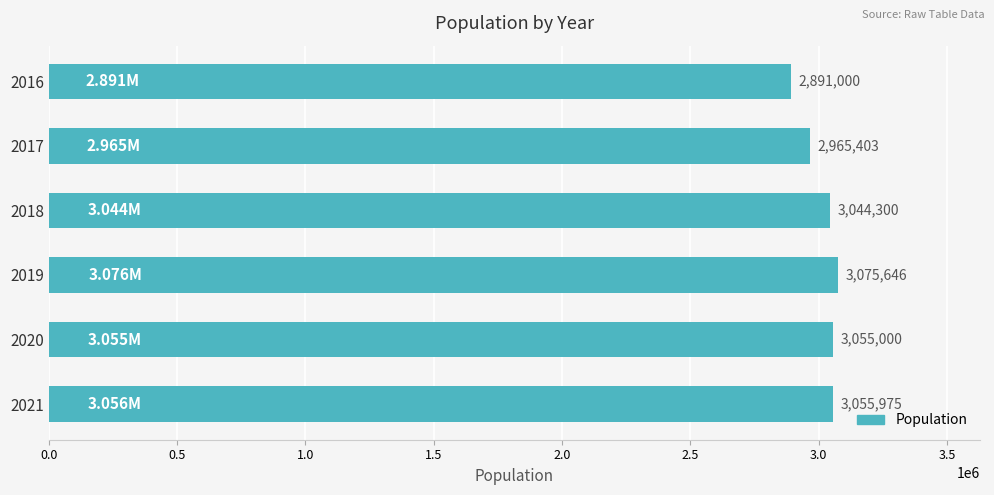

List the labels in order of value, smallest first.

2016, 2017, 2018, 2020, 2021, 2019